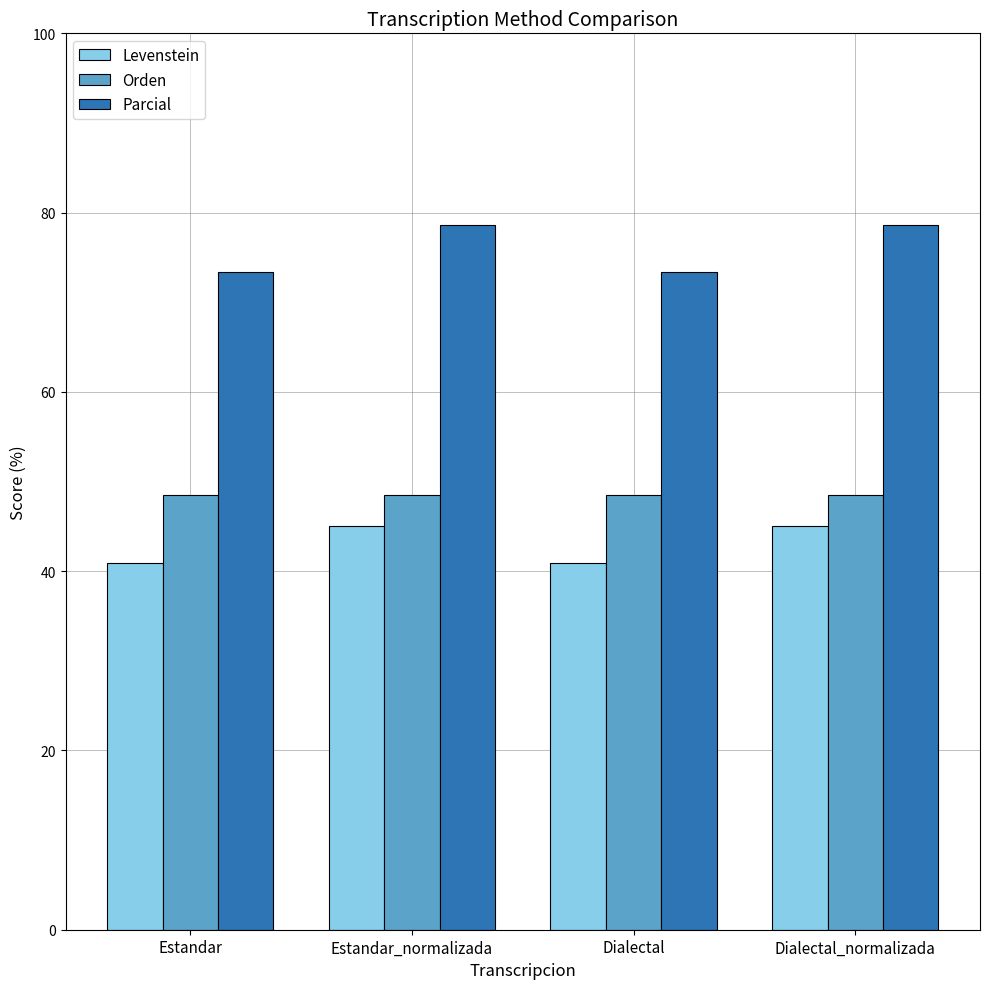

What is the approximate value of Levenstein at Dialectal_normalizada?

45.0